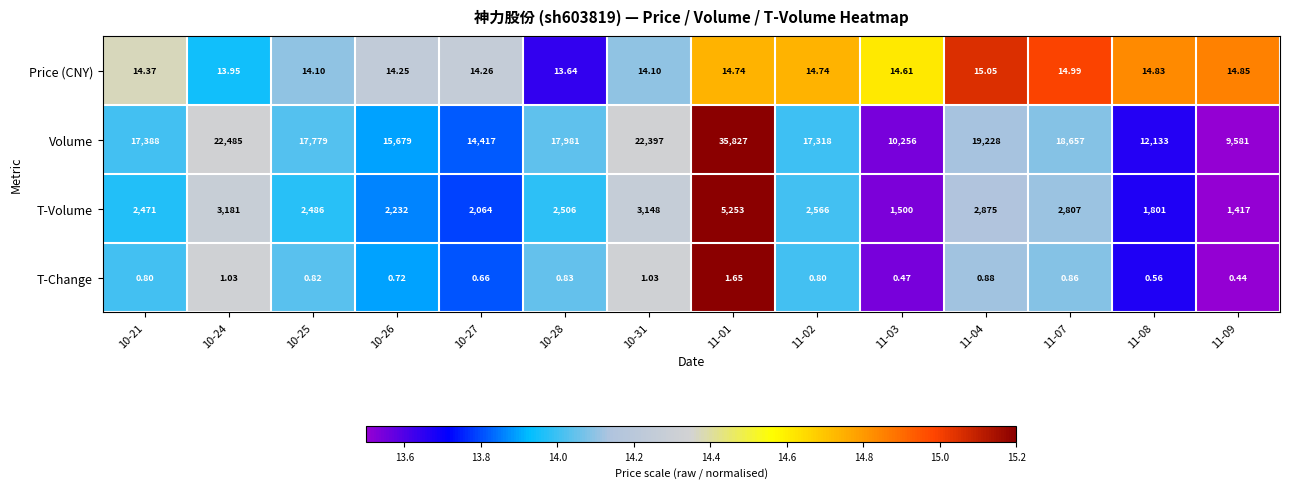

Which series has the largest total across all categories?

Volume